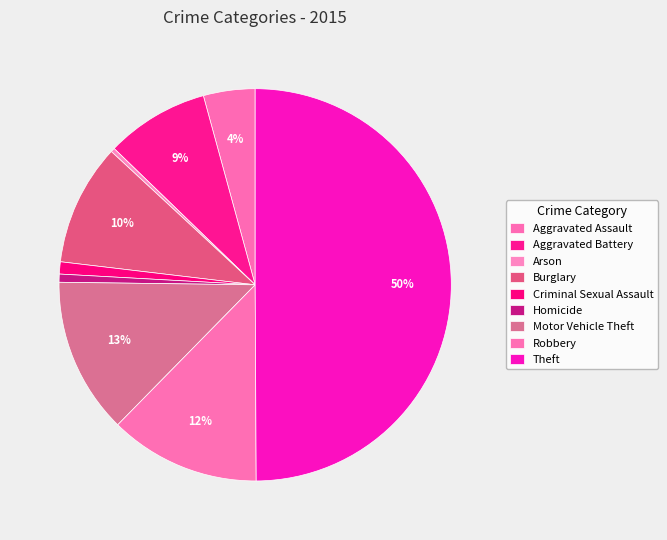

Combined, what portion of the pie is Criminal Sexual Assault and Theft?

50.9%